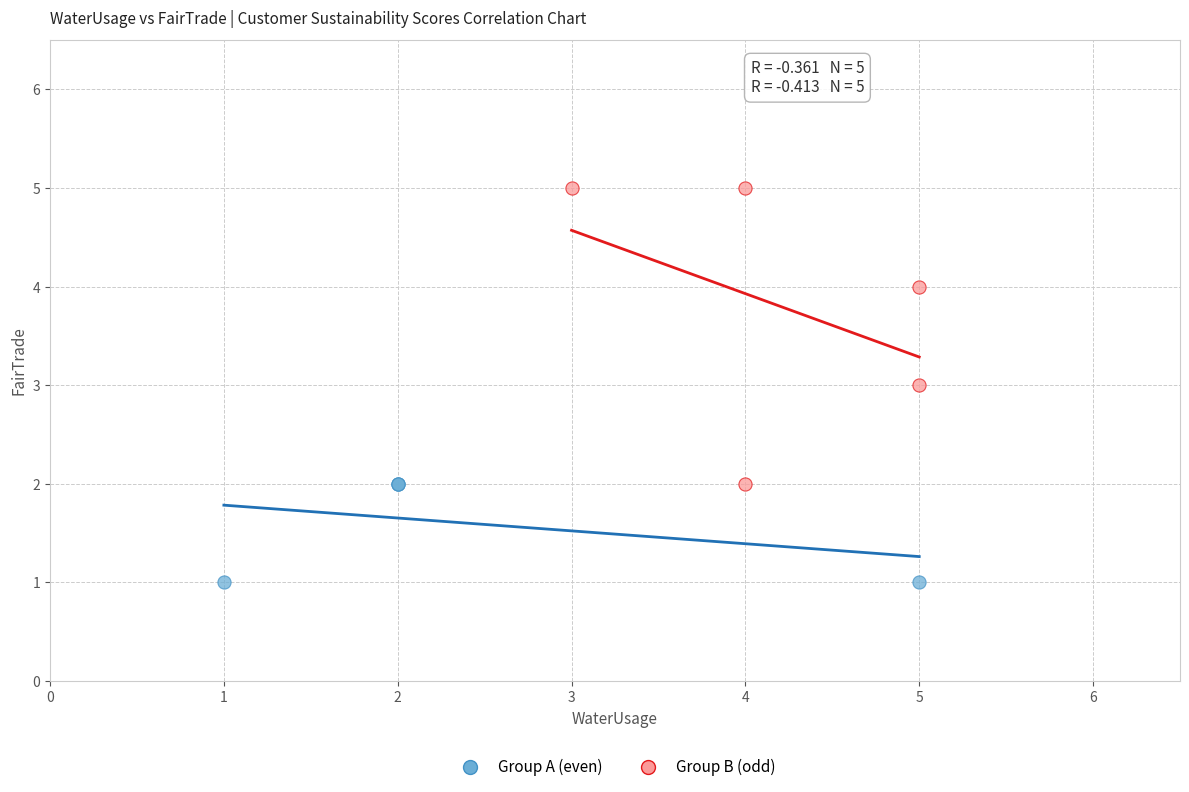

Which series contains the highest Y value?

Group B (odd)